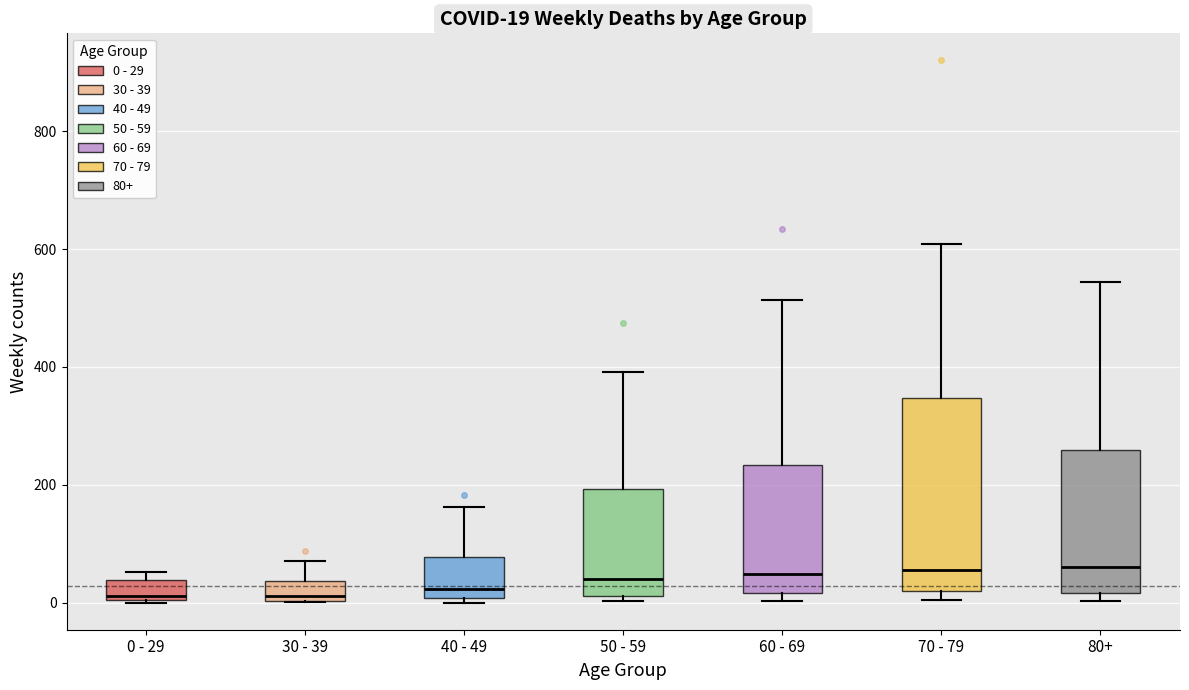

Which box is the tallest, from its lower edge to its upper edge?

70 - 79